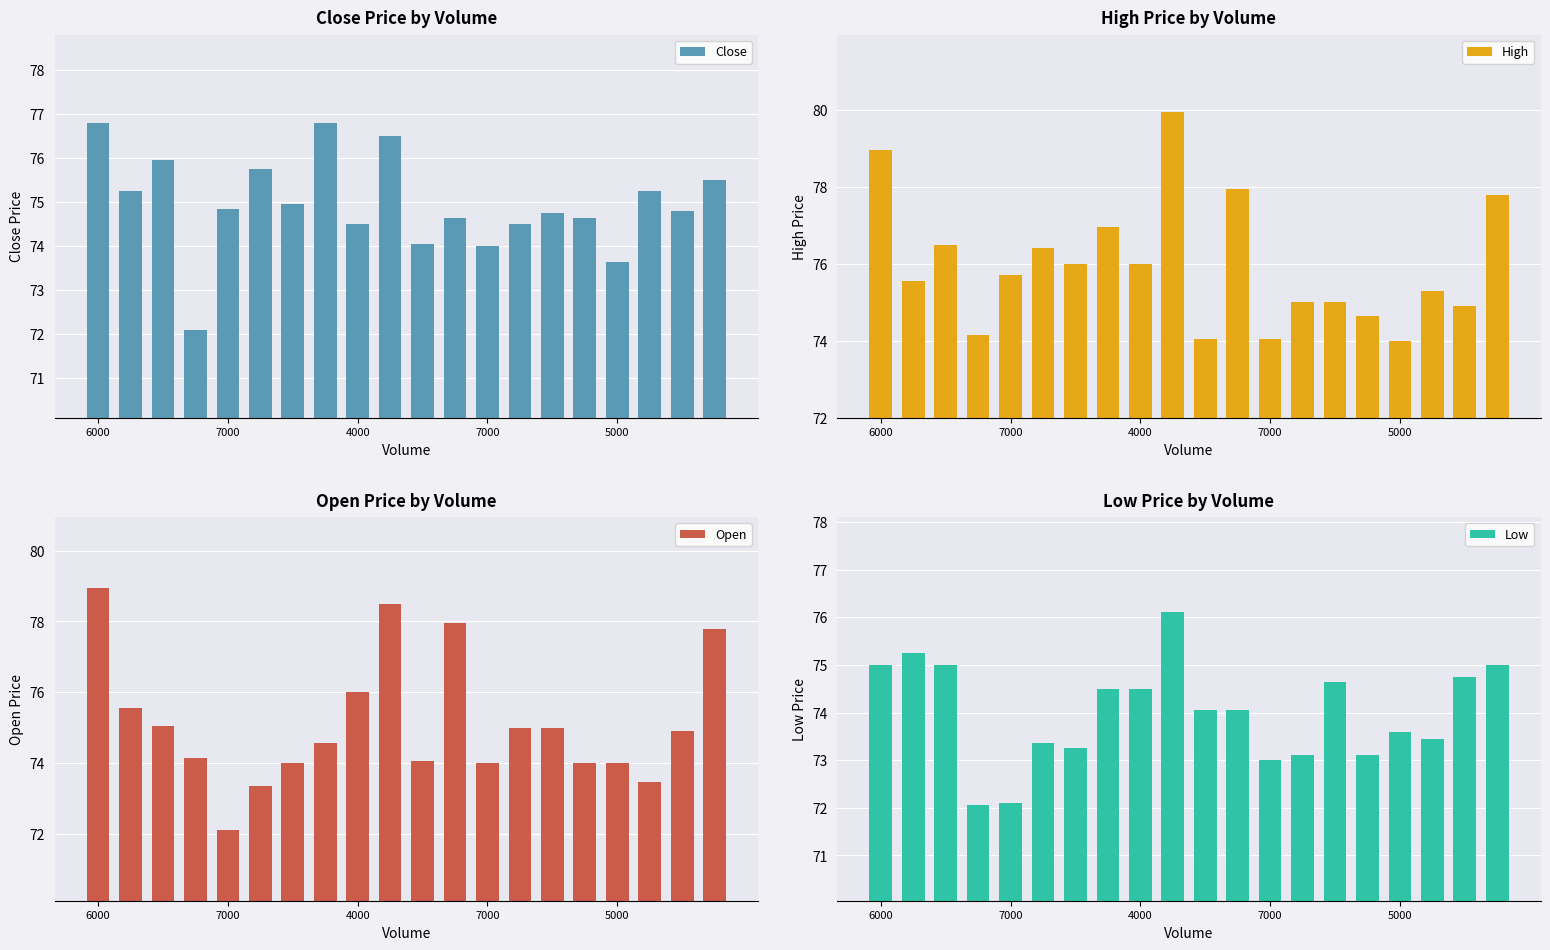

Rank the series by their maximum value, from highest to lowest.

High, Open, Close, Low